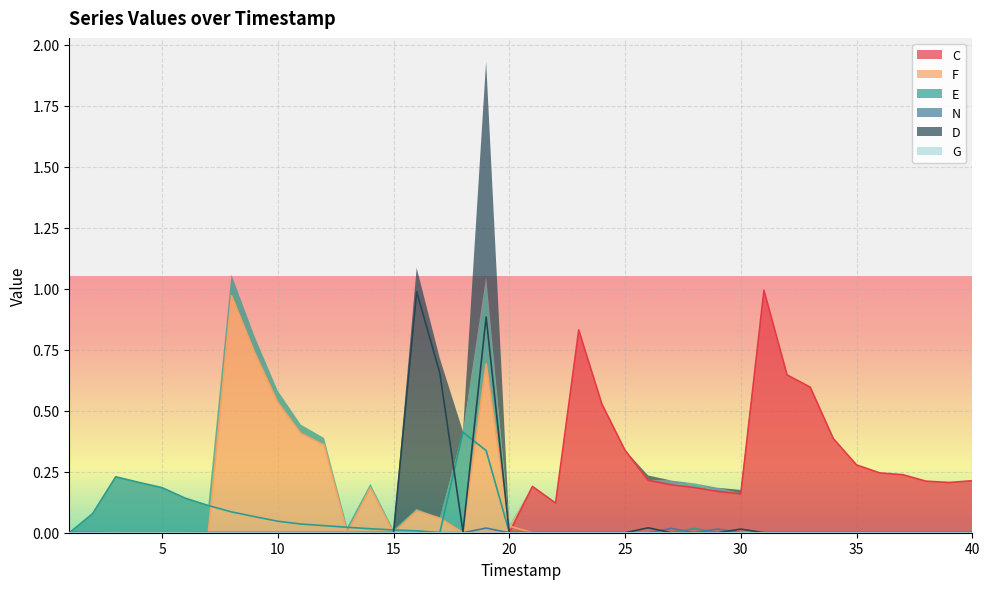

Is it true that C equals 0.0 at 20?

True